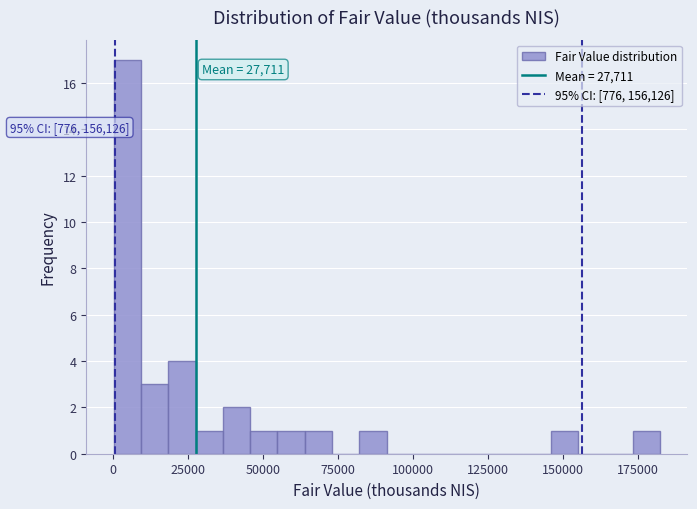

Read against the x-axis, roughly where is the centre of the tallest bar?

5000